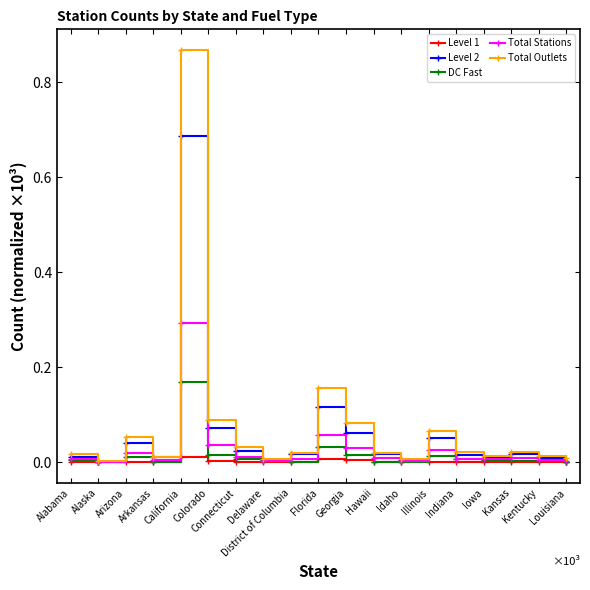

In Level 2, how many points are higher than both neighbors (excluding endpoints)?

5